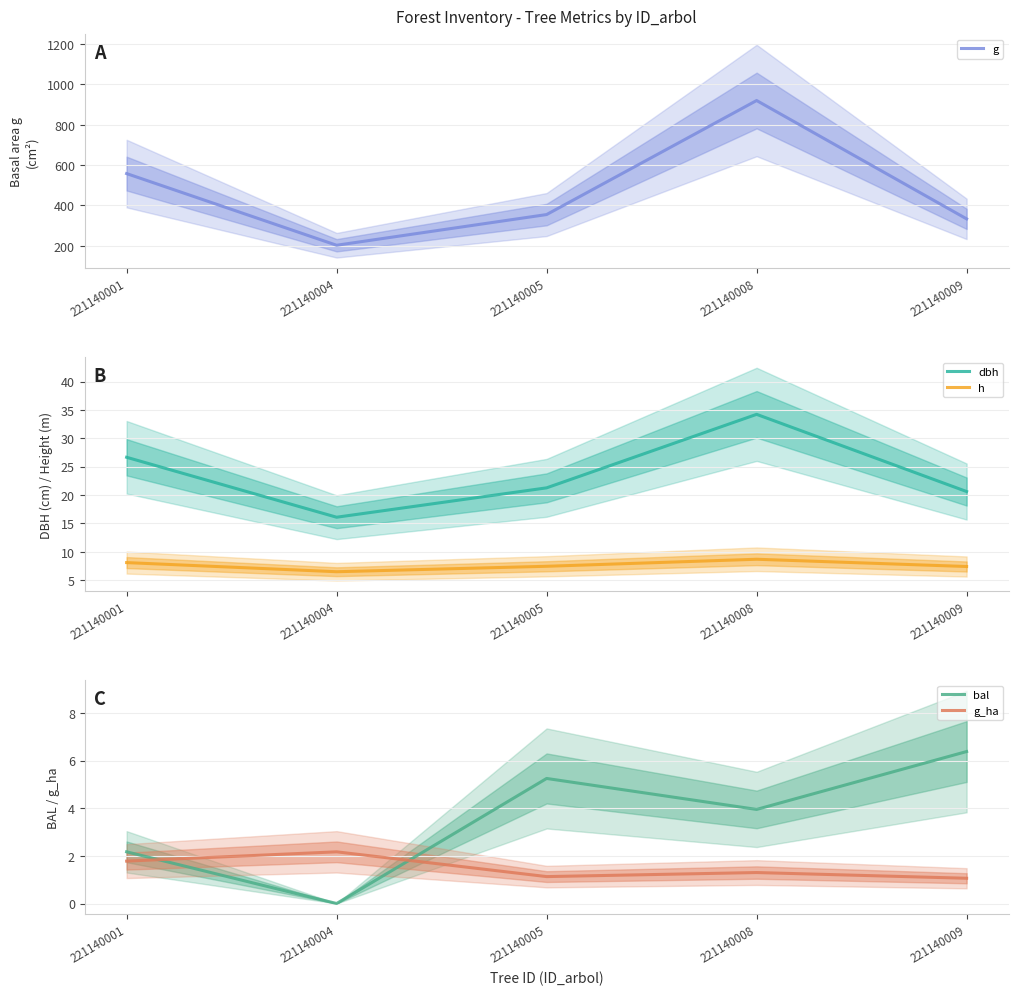

Which series has the largest total across all categories?

g